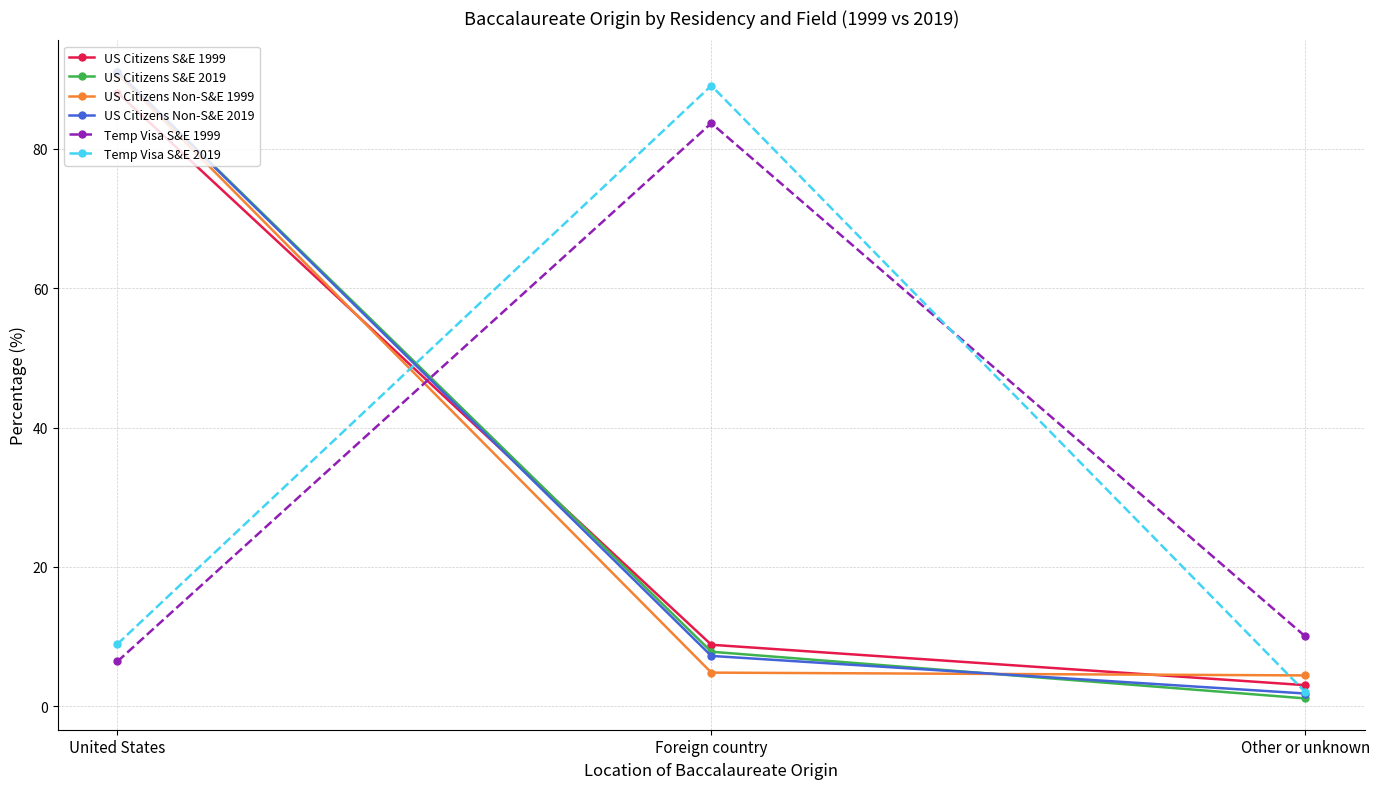

What is the value of the US Citizens S&E 2019 point at the 3rd from the left?

1.1